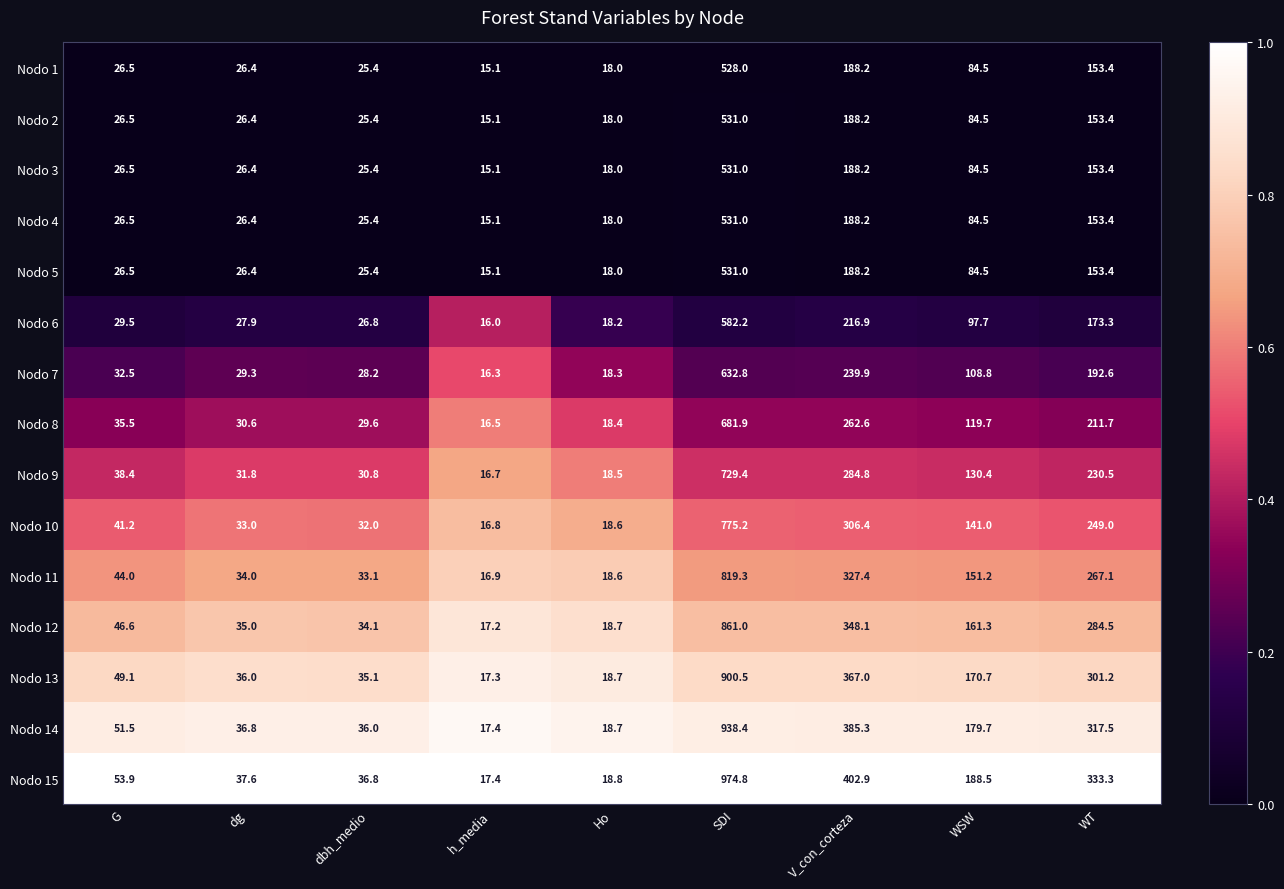

The Nodo 10 series shows 41.2 at G. True or false?

True